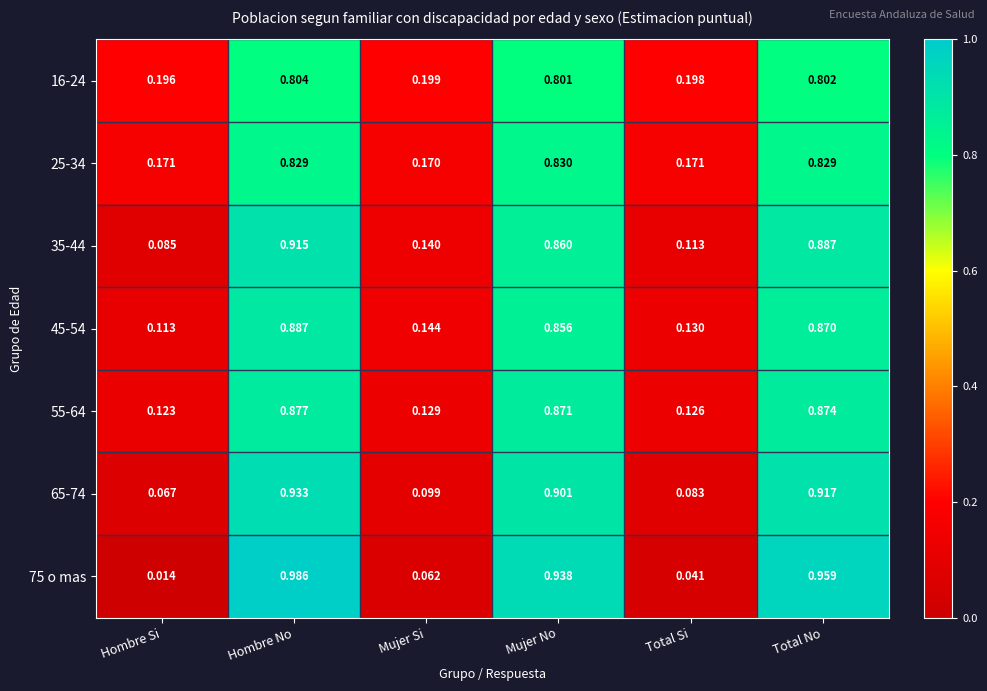

At which category is the sum across all series the highest?

Hombre No